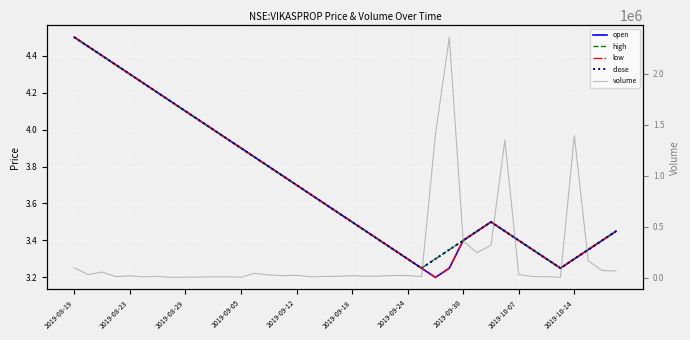

What is the difference between the second highest and minimum values in the open series?

1.2